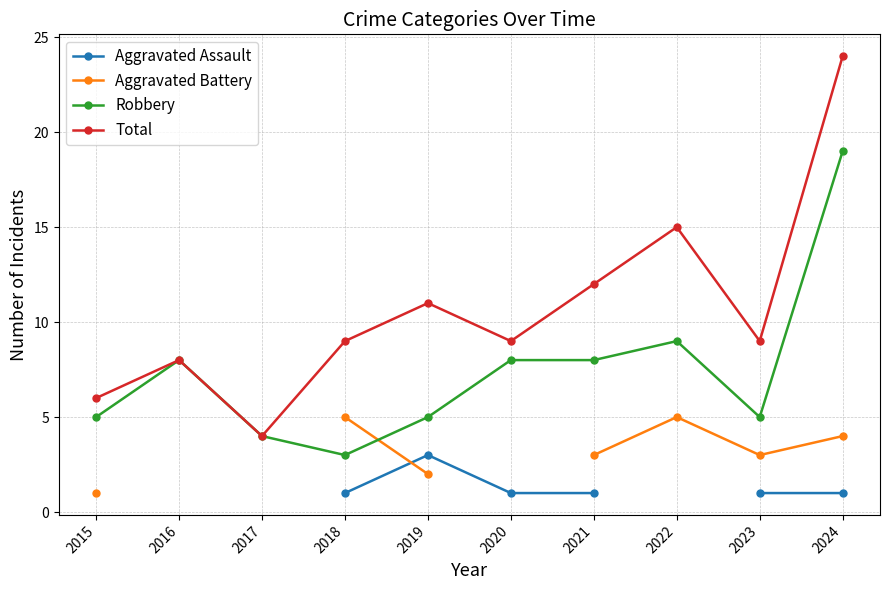

Which series changed the most between 2021 and 2023?

Robbery